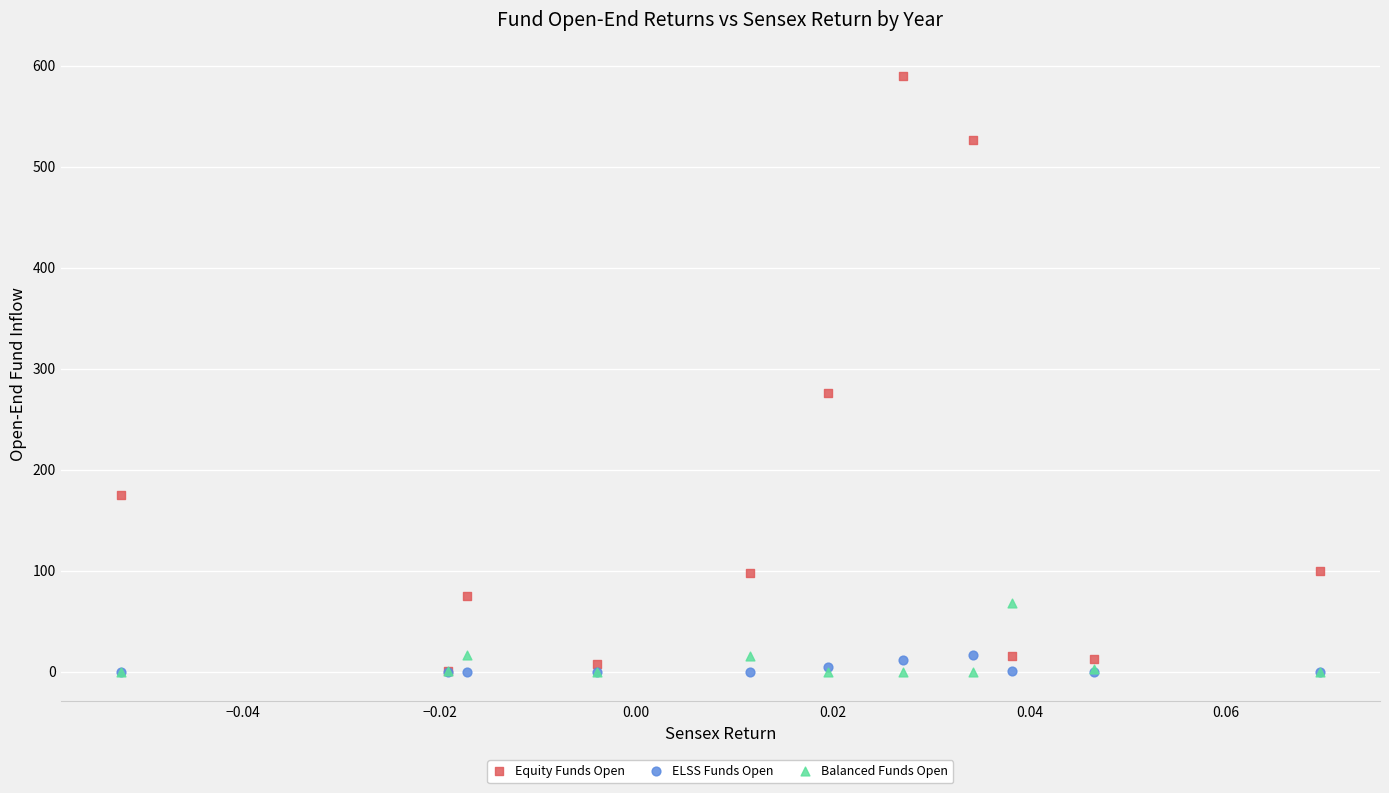

Across all series, what Y value is closest to 294?

275.8